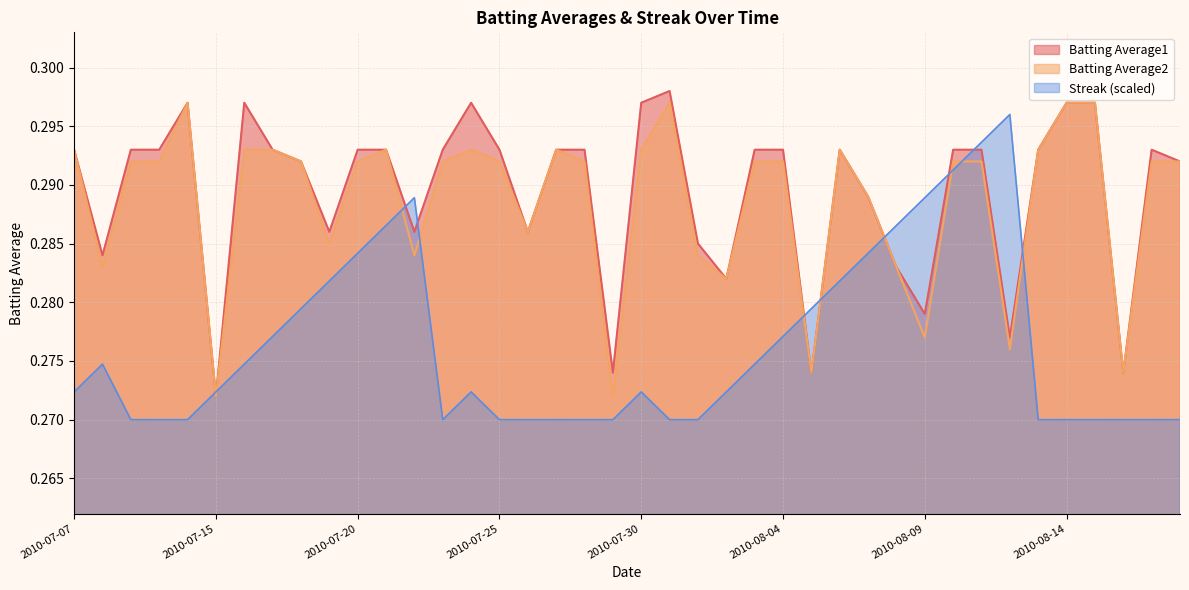

At 2010-07-22, list the series in order from largest to smallest.

Streak, Batting Average1, Batting Average2